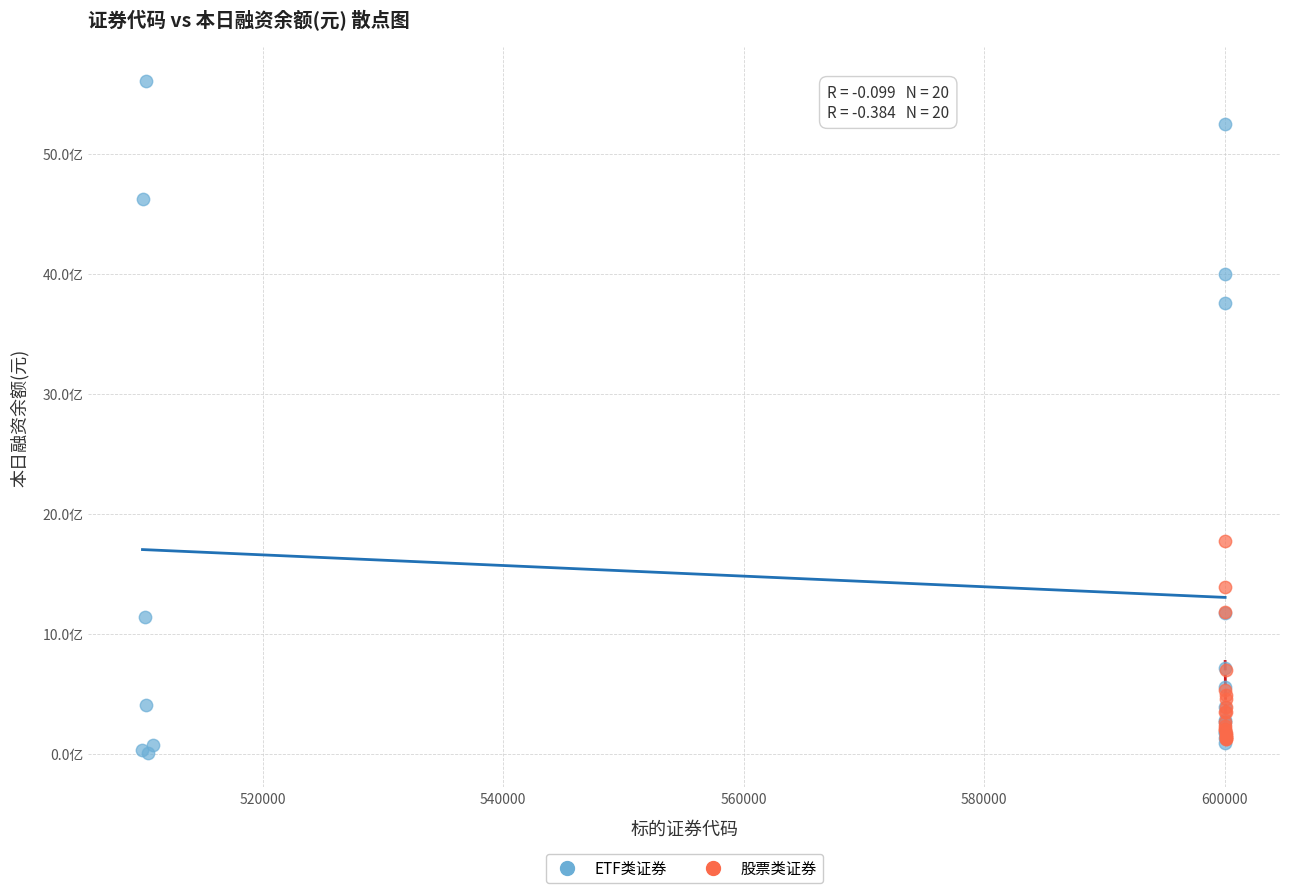

What are all the series names shown in the legend?

ETF类证券, 股票类证券